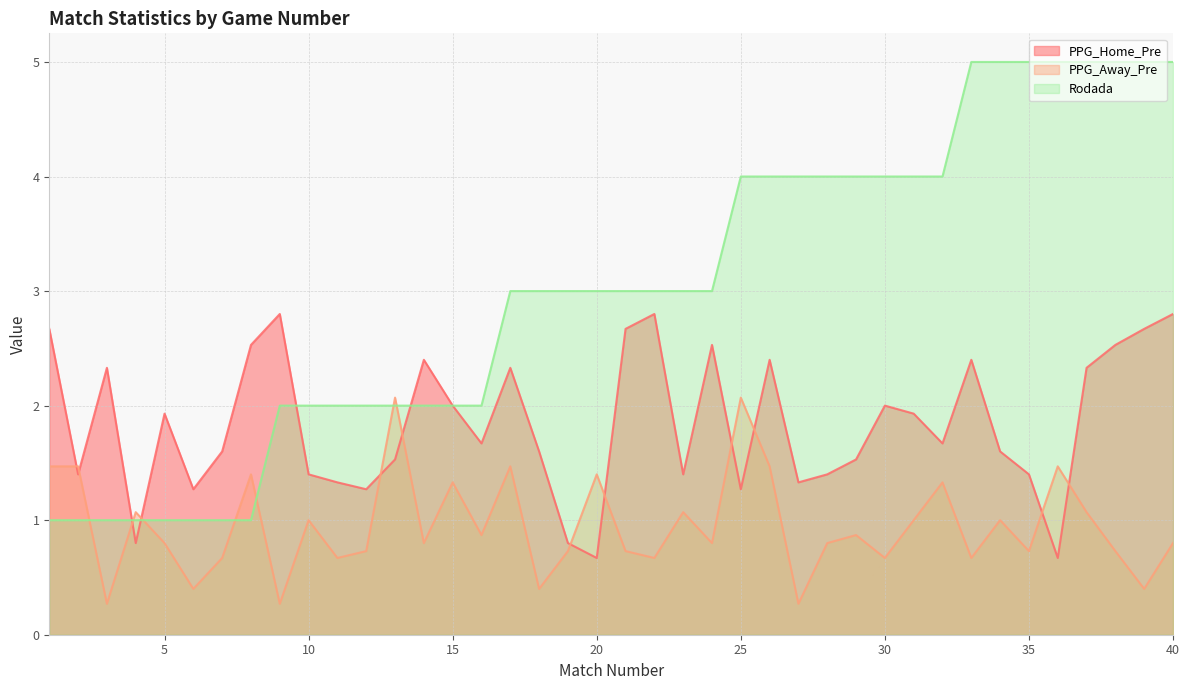

What is the maximum value shown in the chart?

5.0